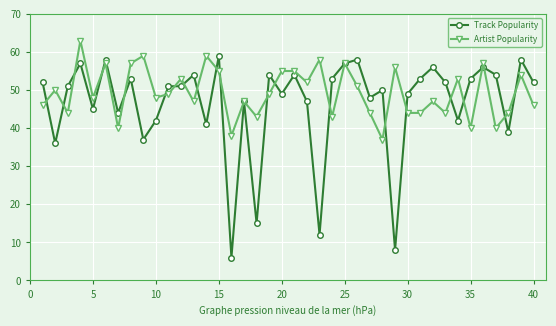

Which series has the largest range (max minus min)?

Track Popularity